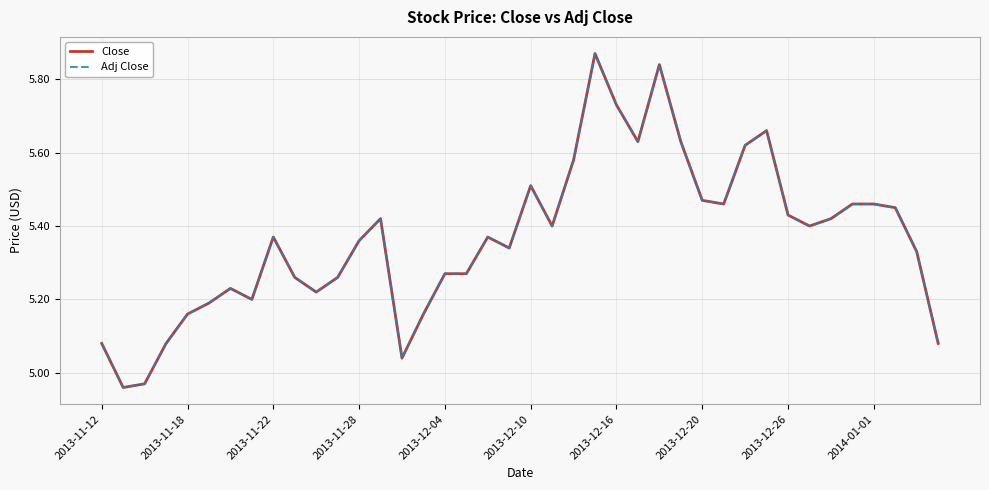

Does the chart have visible grid lines?

Yes